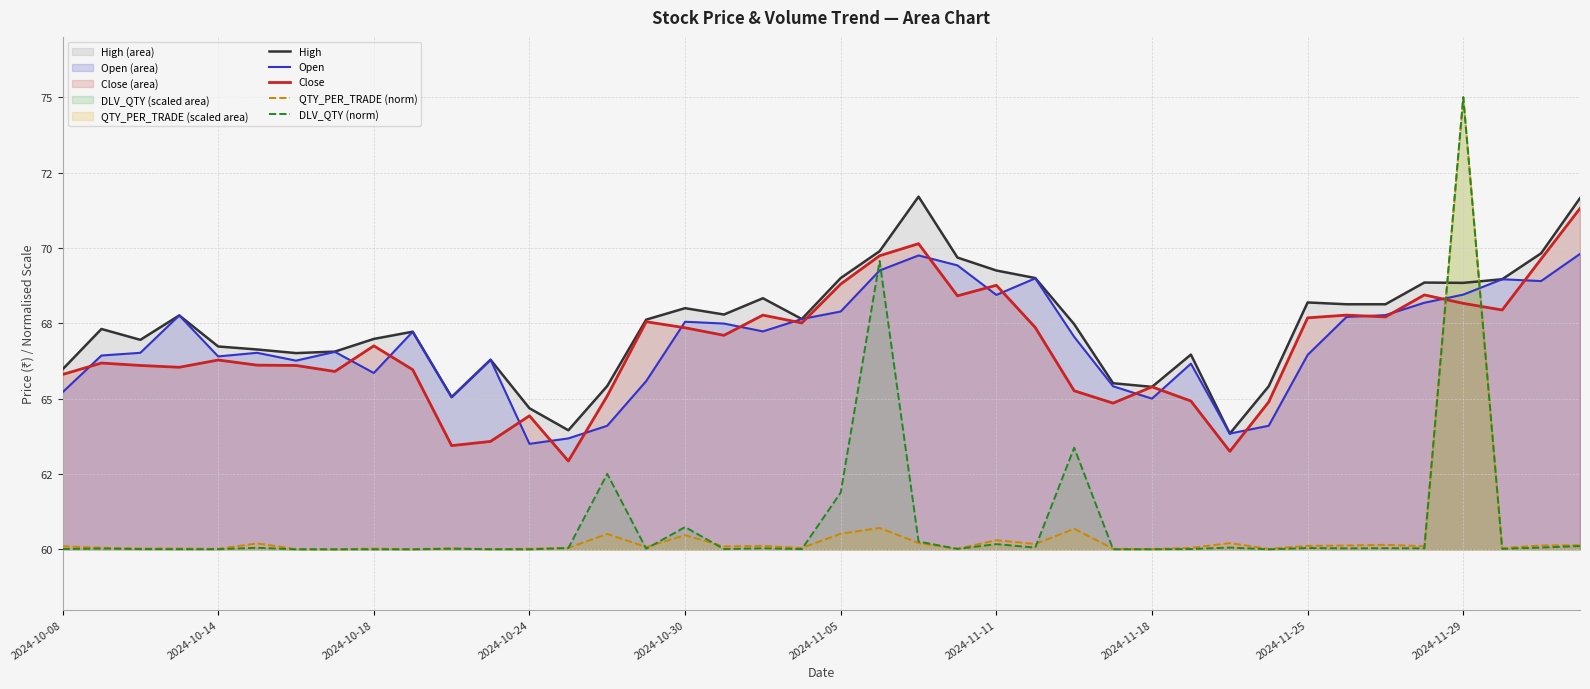

At 2024-10-30, list the series in order from smallest to largest.

QTY_PER_TRADE (norm), DLV_QTY (norm), Close, Open, High